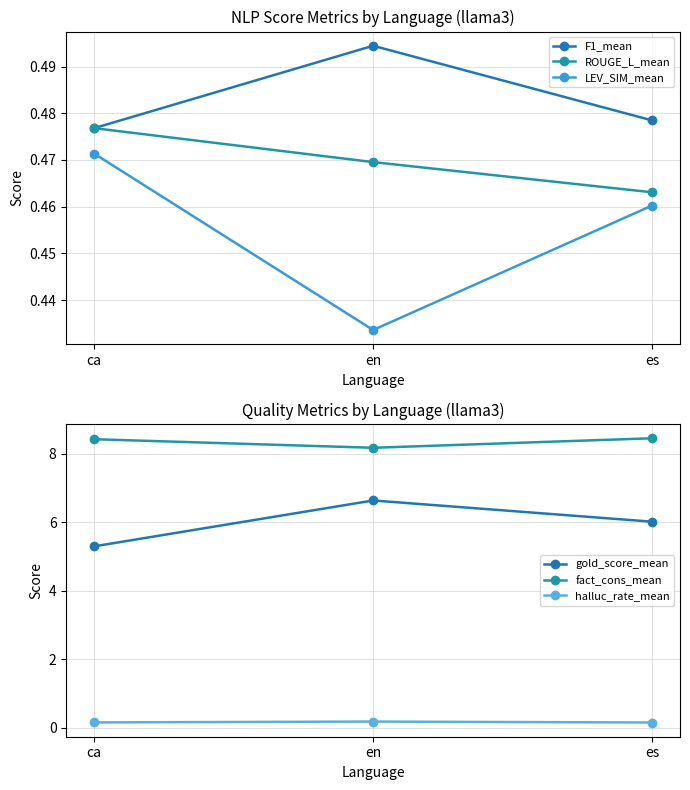

Is the value of halluc_rate_mean at es greater than the value of ROUGE_L_mean at es?

No